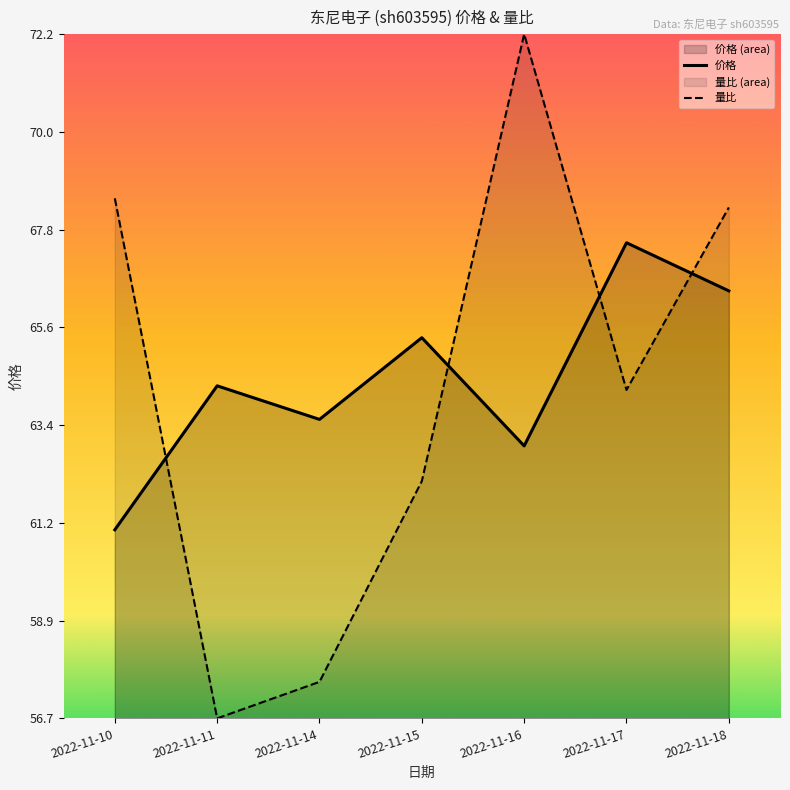

At how many categories does at least one series exceed 65?

5